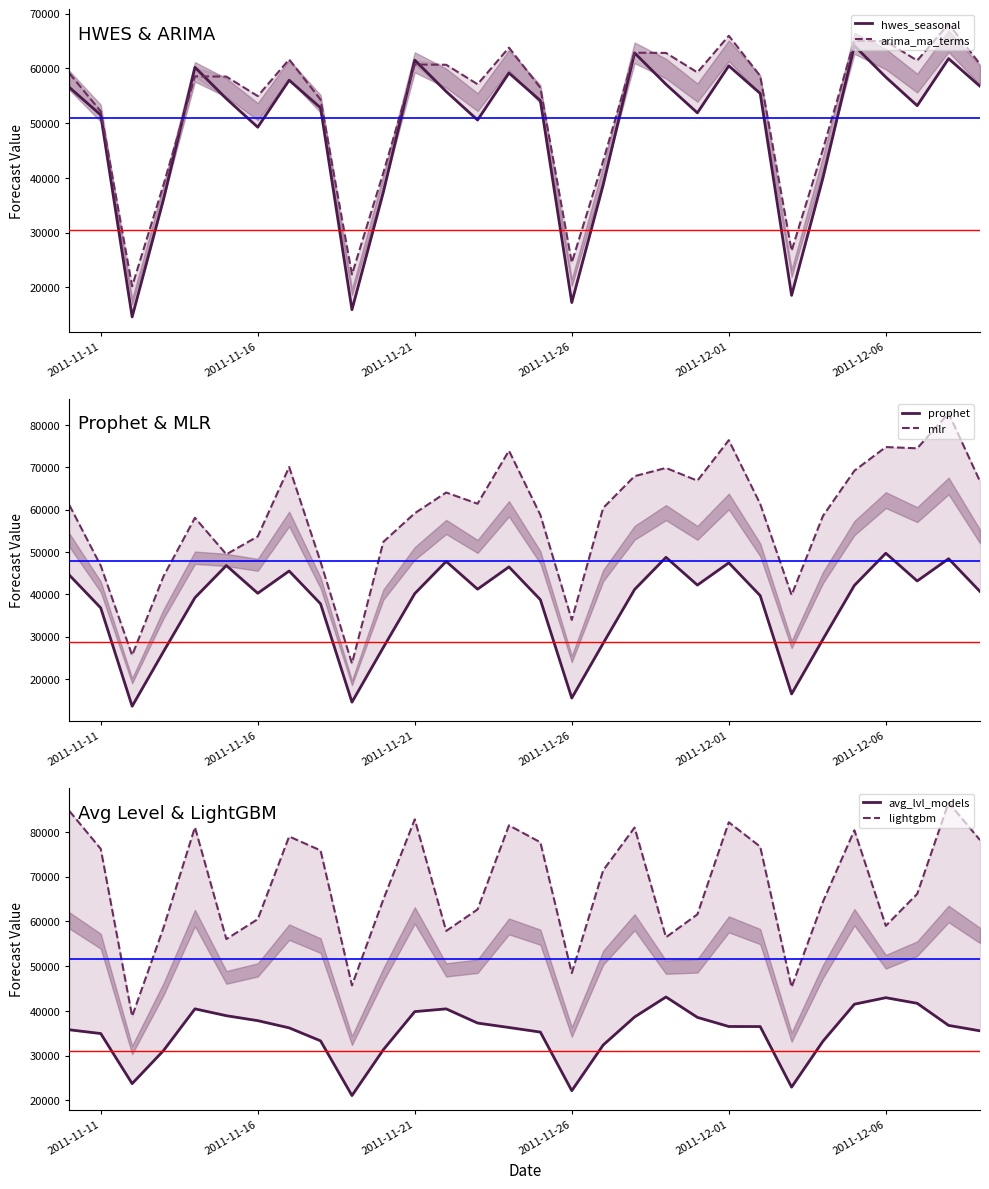

Which series has the widest spread of values?

mlr